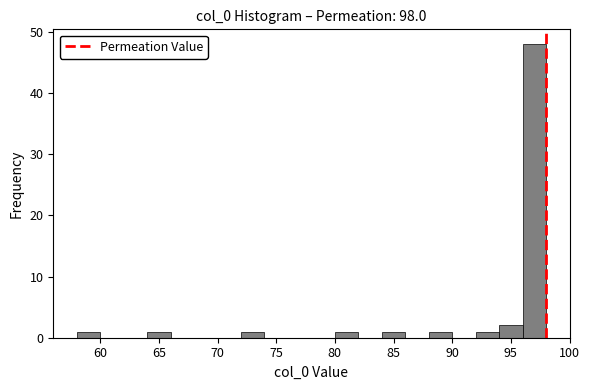

Reading left to right, list every bar in this chart as the range it spans on the x-axis followed by its height. The values are not printed on the chart, so give them approximately, as read against the axis.

58 to 60: 1
60 to 62: 0
62 to 64: 0
64 to 66: 1
66 to 68: 0
68 to 70: 0
70 to 72: 0
72 to 74: 1
74 to 76: 0
76 to 78: 0
78 to 80: 0
80 to 82: 1
82 to 84: 0
84 to 86: 1
86 to 88: 0
88 to 90: 1
90 to 92: 0
92 to 94: 1
94 to 96: 2
96 to 98: 48